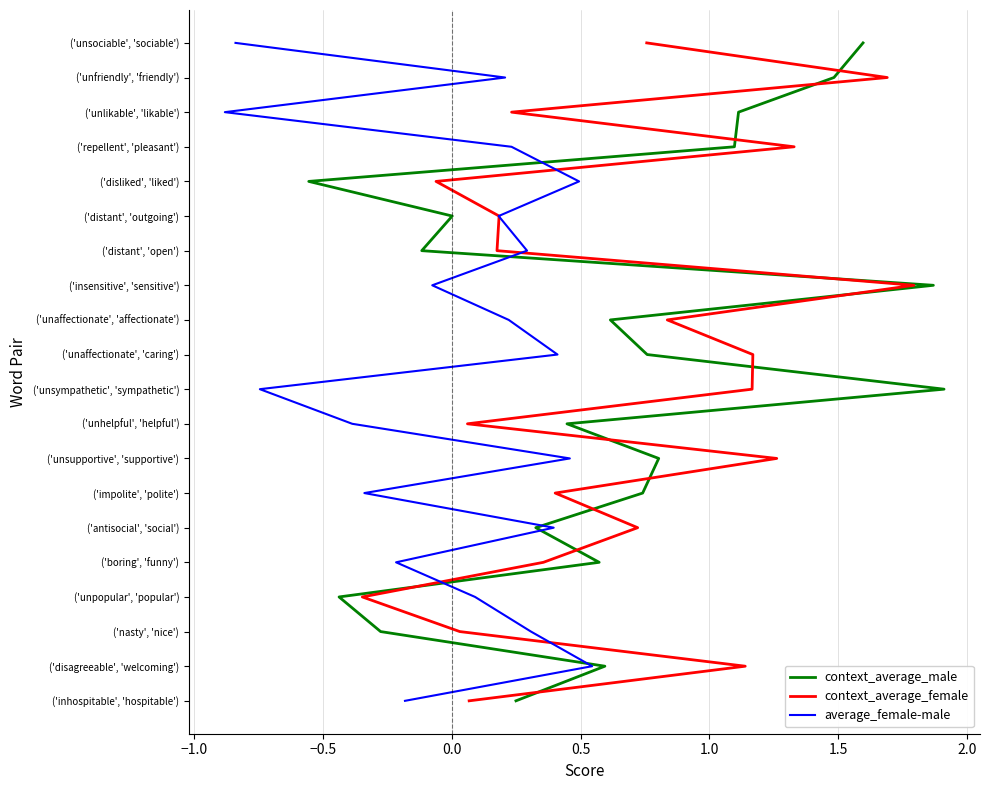

How many lines are shown in the chart?

3